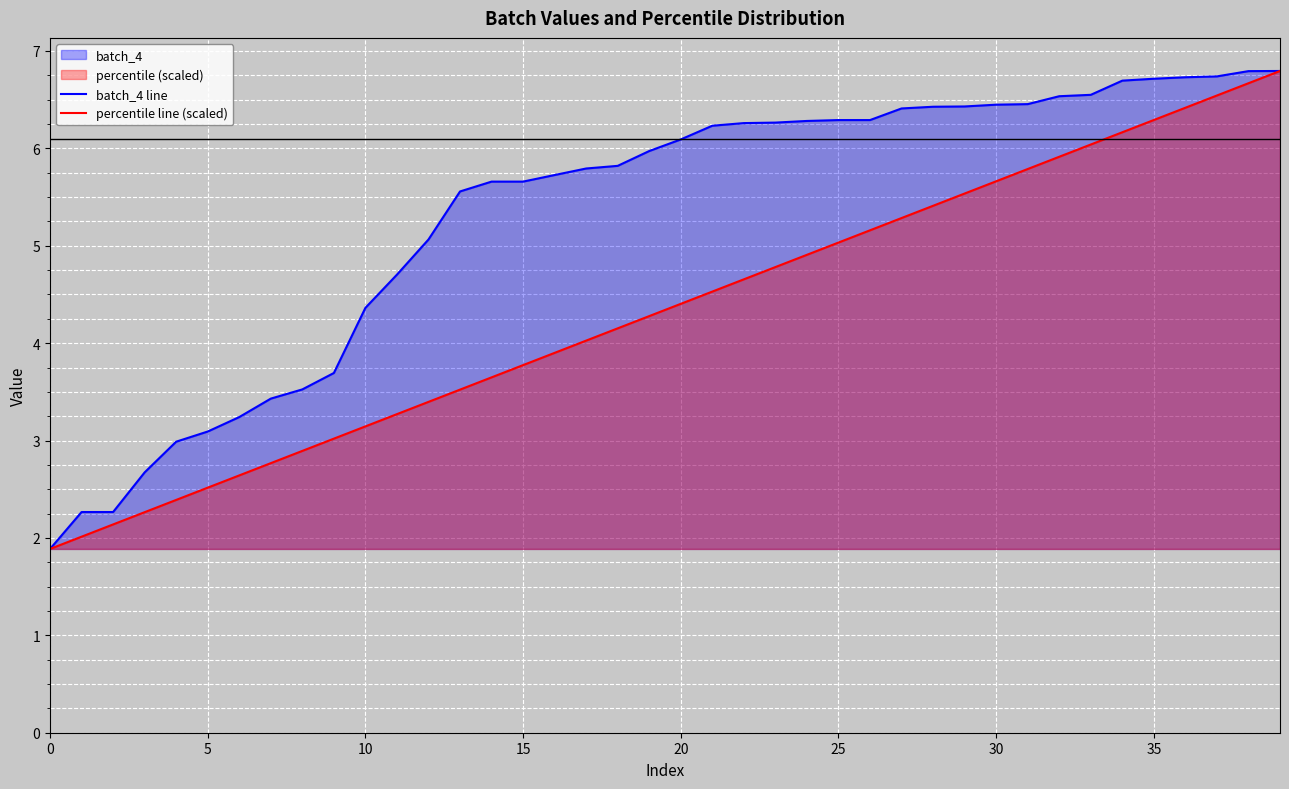

Between 22 and 35, which is larger?

35